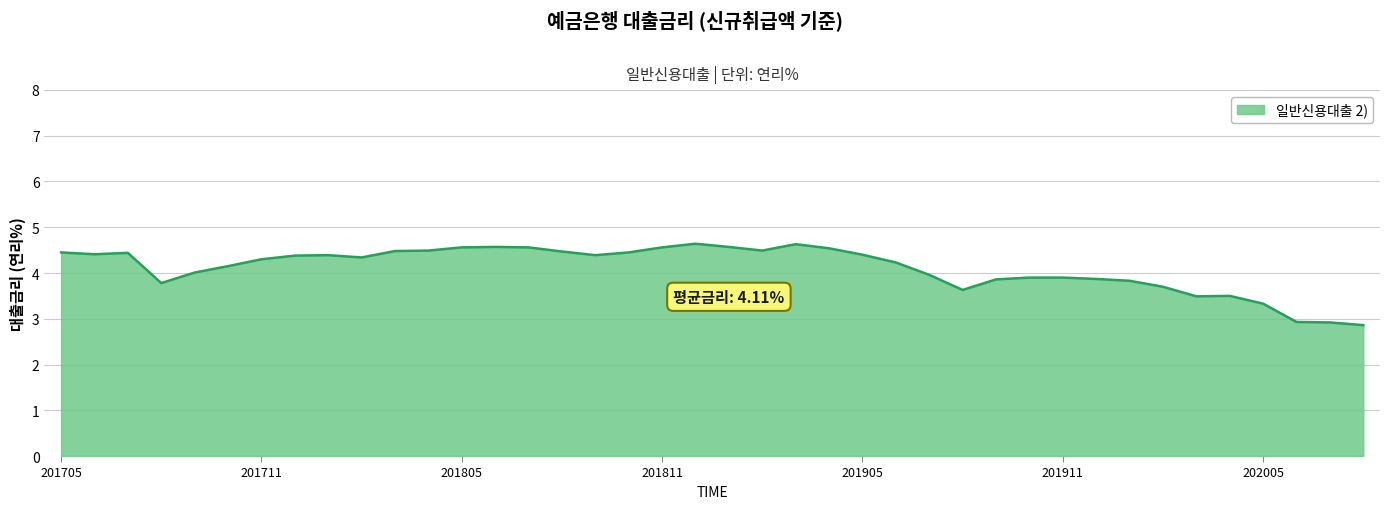

What is the smallest value displayed?

2.9